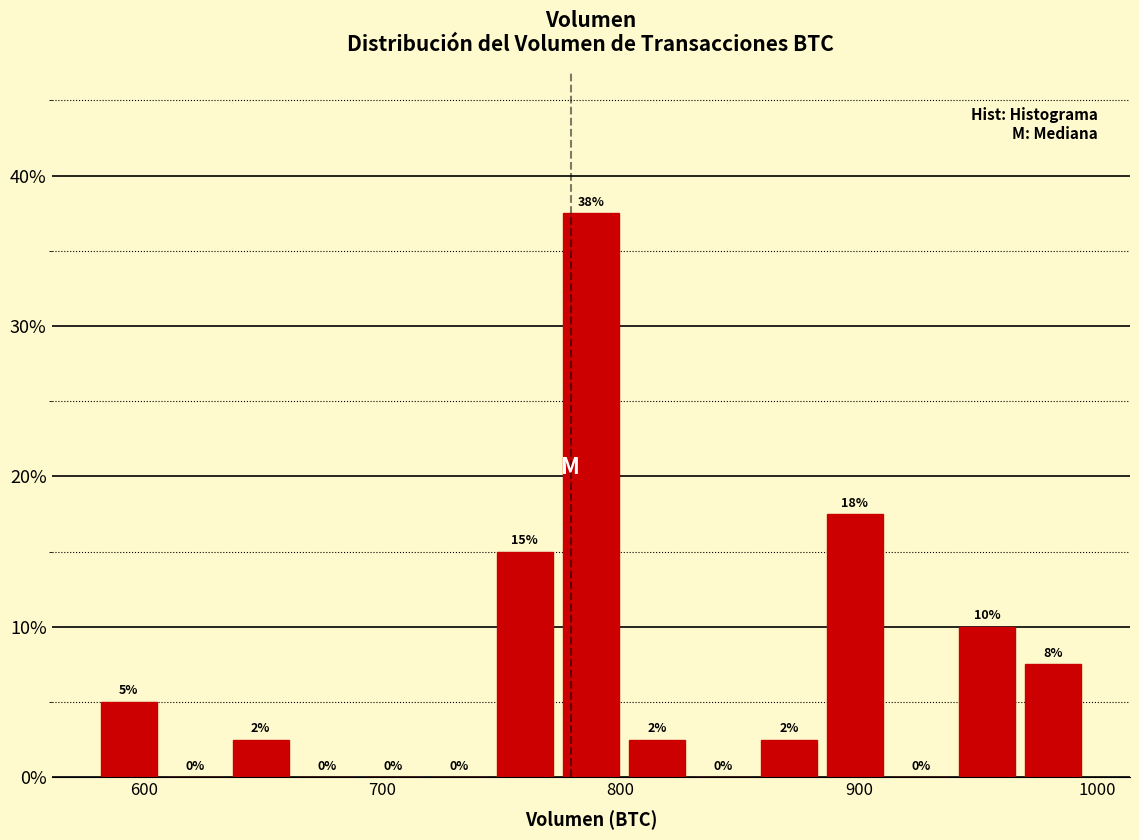

Read against the x-axis, roughly where is the centre of the tallest bar?

790